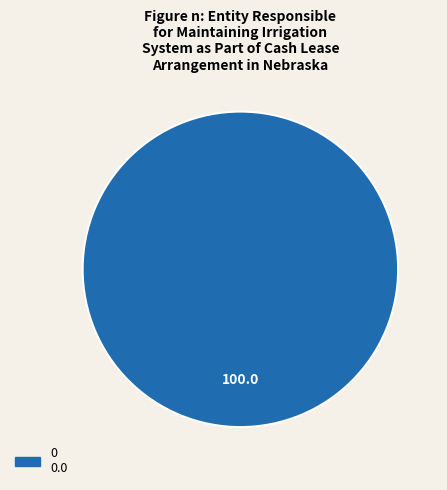

Is there a majority slice in this chart?

Yes